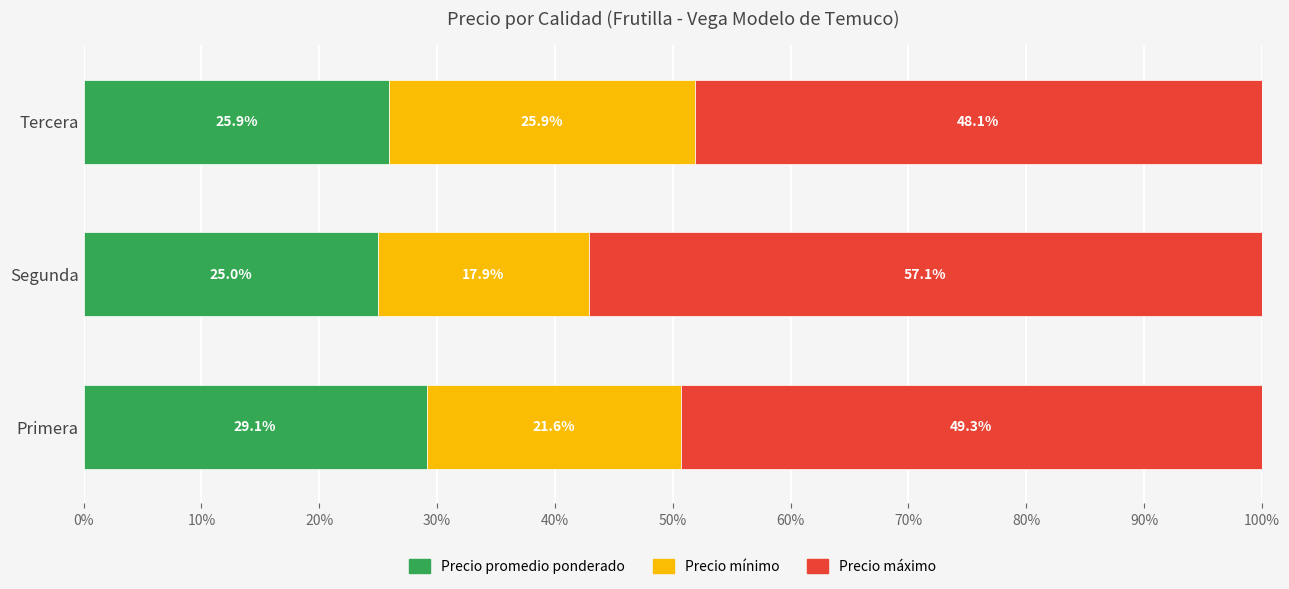

What is the total value across all series at Segunda?

100.0